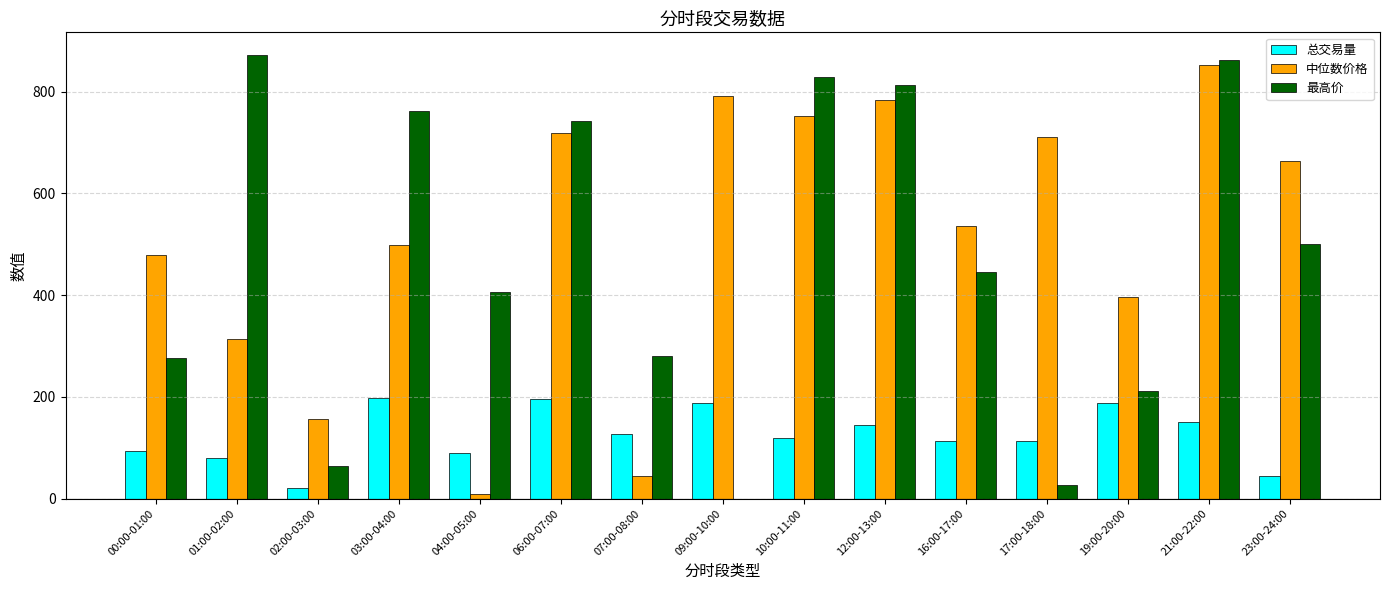

Between 01:00-02:00 and 06:00-07:00, which series saw the biggest shift?

中位数价格